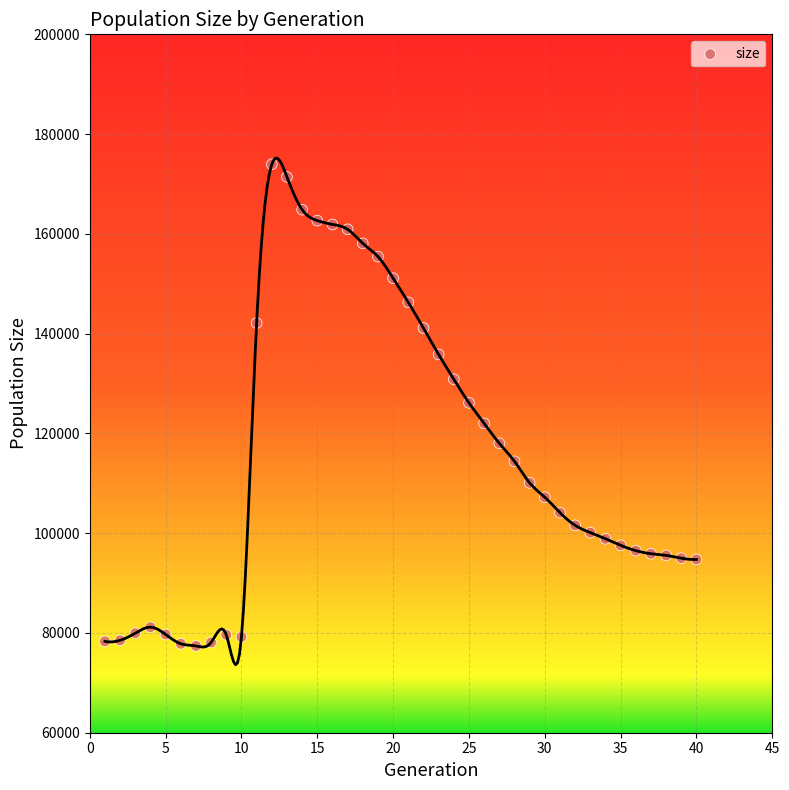

What is the range of X values (max minus min)?

39